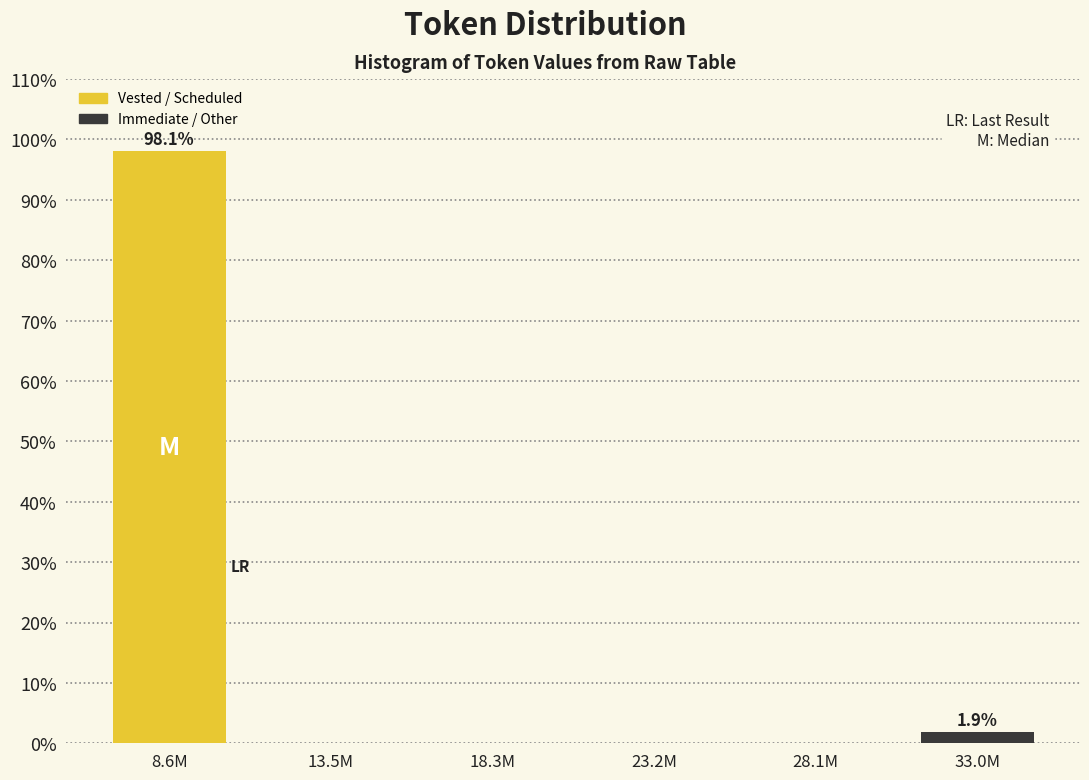

Reading left to right, what are all the values shown in this chart?

8.6M=98.1	13.5M=0.0	18.3M=0.0	23.2M=0.0	28.1M=0.0	33.0M=1.9